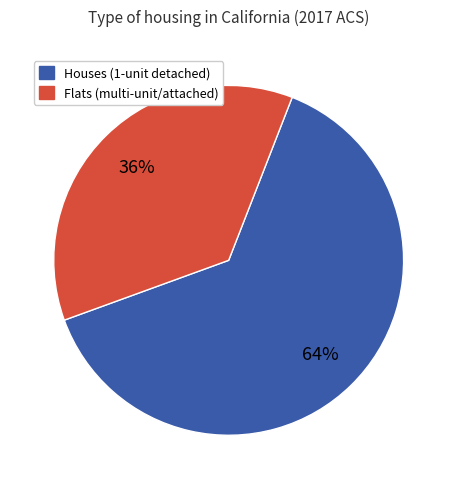

Does any single category account for the majority?

Yes